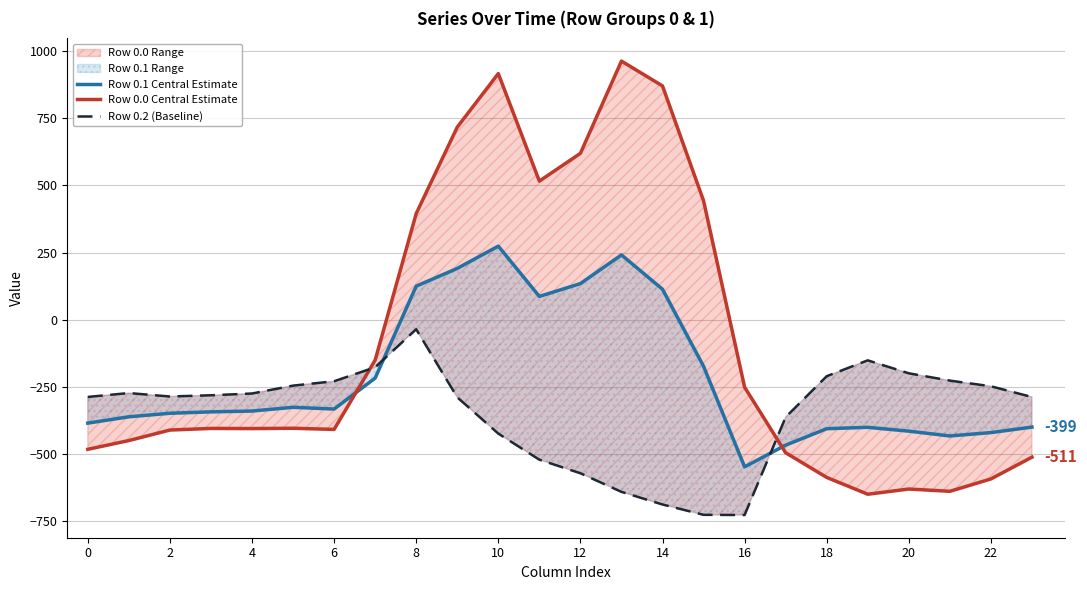

Is this an area chart (filled region under the line)?

No